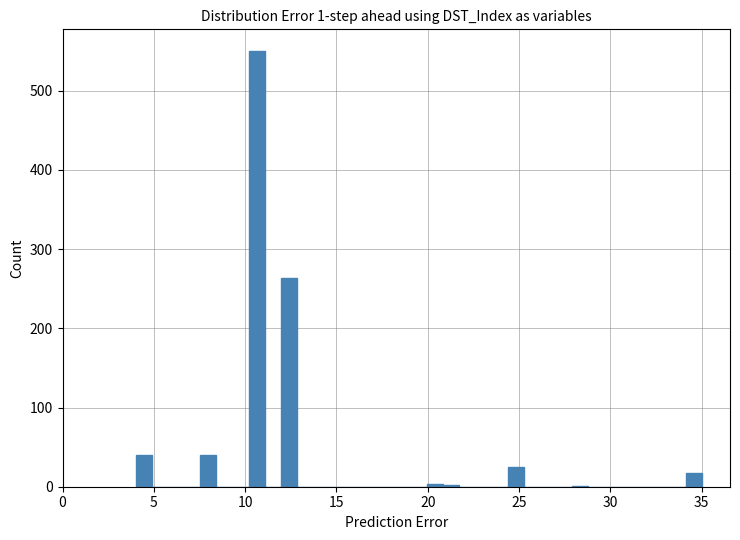

Around what value on the x-axis is the tallest bar? Give the approximate position of its centre, as read against the axis.

10.5